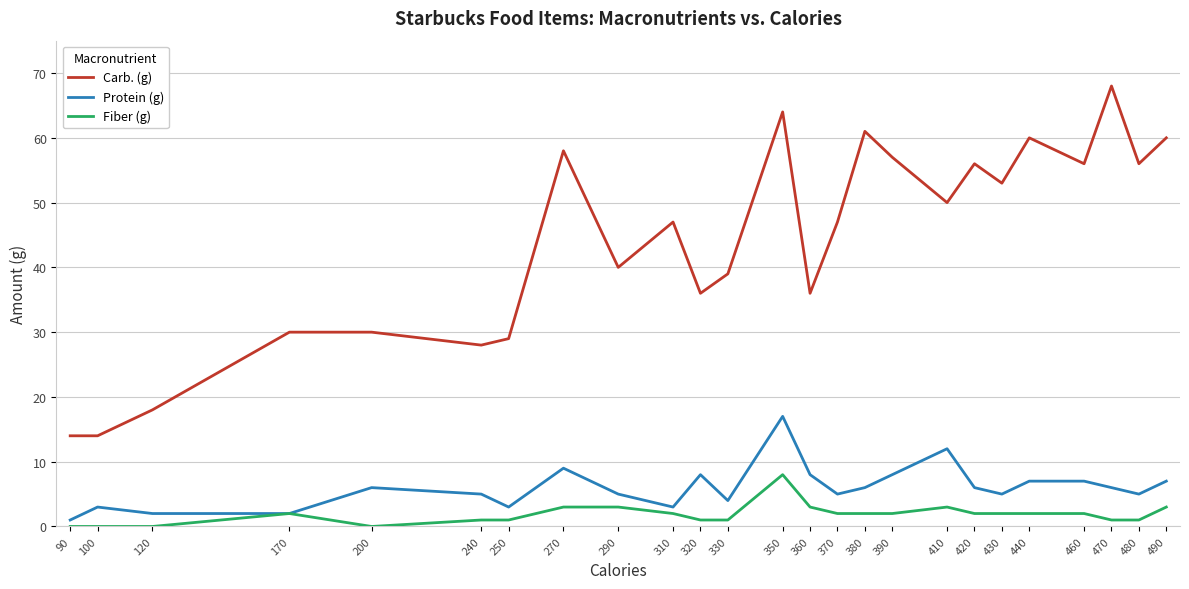

How many series are shown in this chart?

3